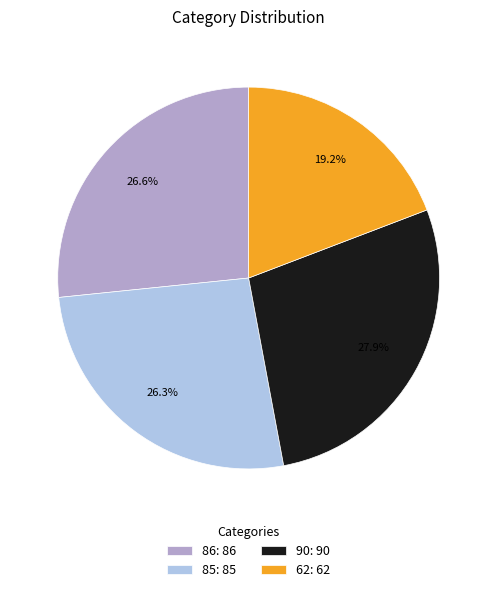

What is the smallest slice in the pie chart?

62